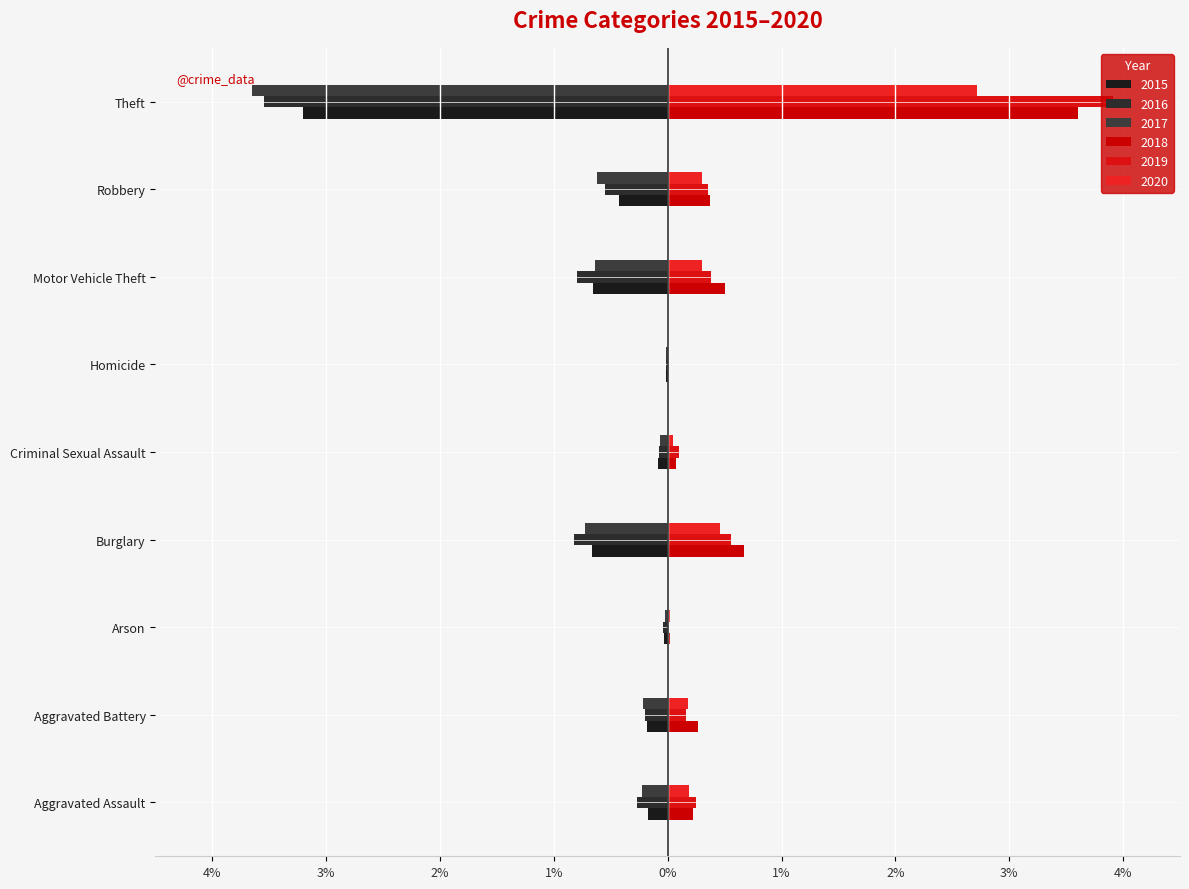

Which has a higher value, Aggravated Battery or Burglary?

Aggravated Battery